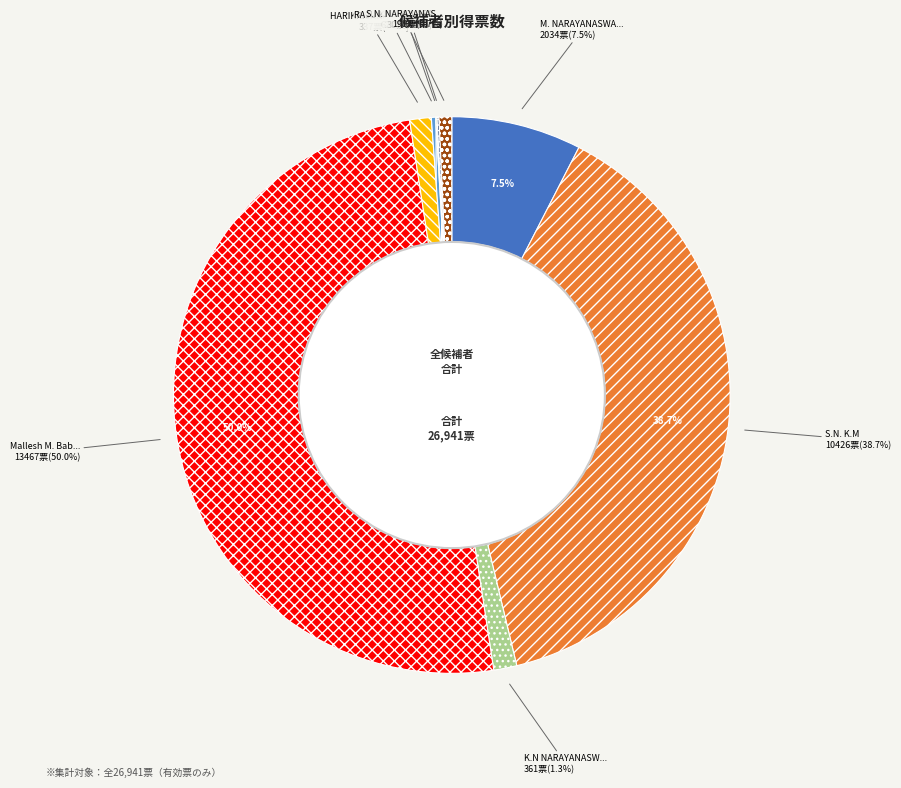

What percentage is the HARIKRISHNA
RAMAPPA slice, to the nearest percent?

1%